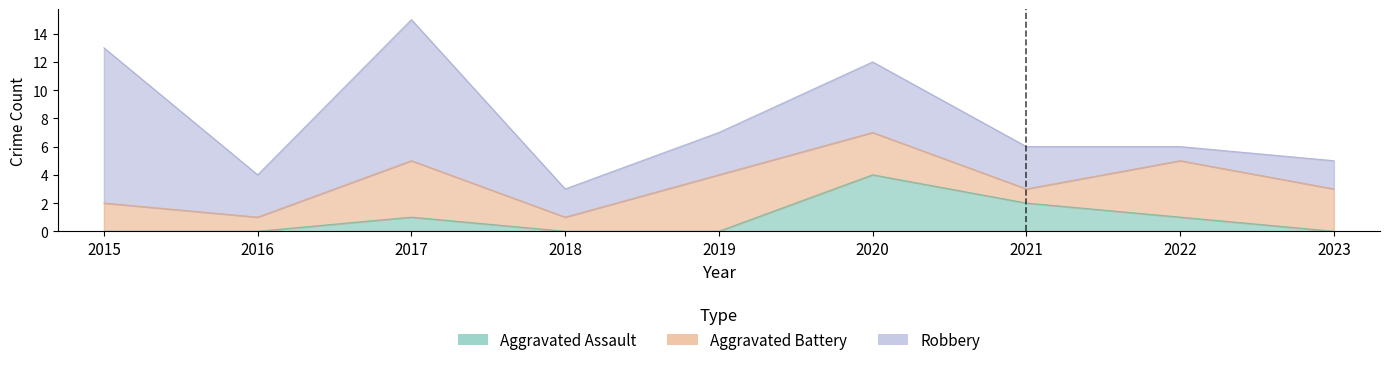

The Robbery series shows 10 at 2017. True or false?

True